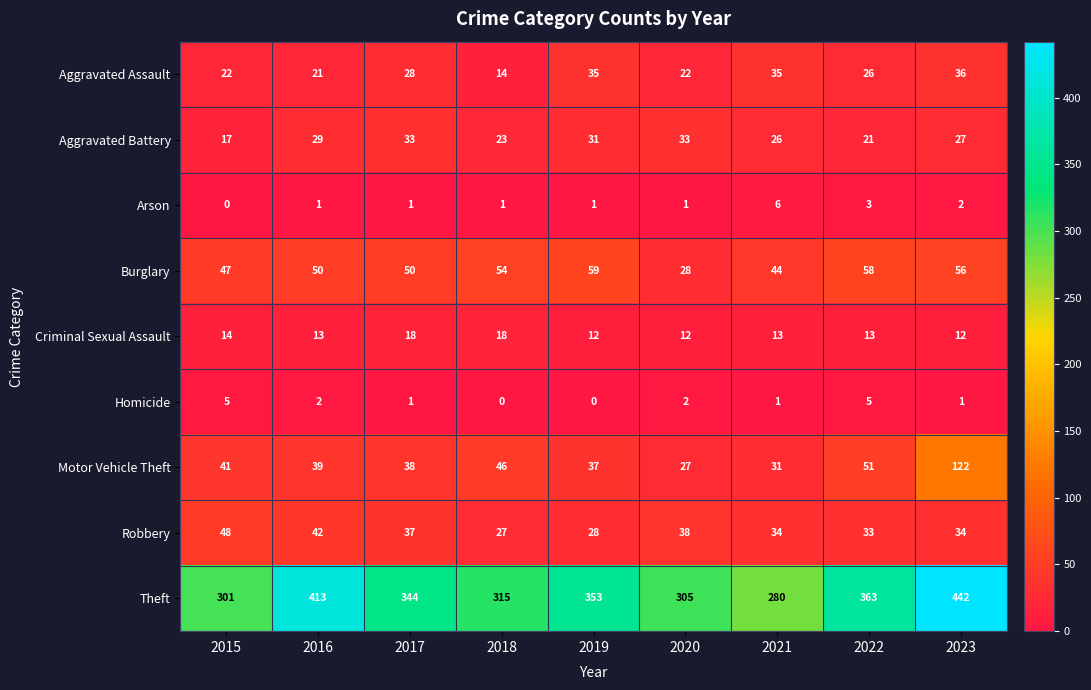

Between 2015 and 2023, which series saw the biggest shift?

Theft